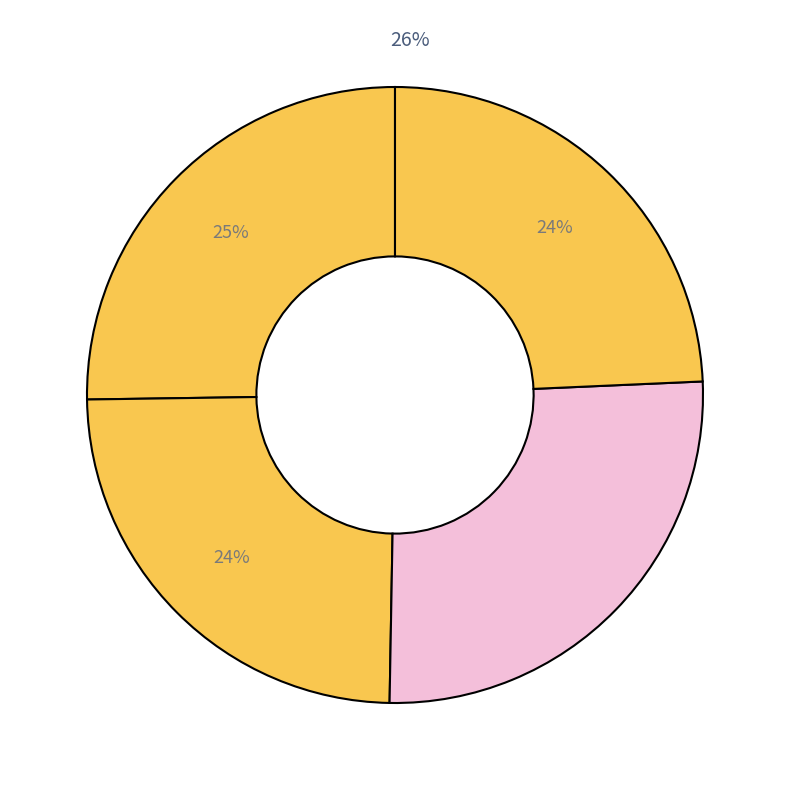

Is it true that 5xcxB_139 is 26% of the pie?

True